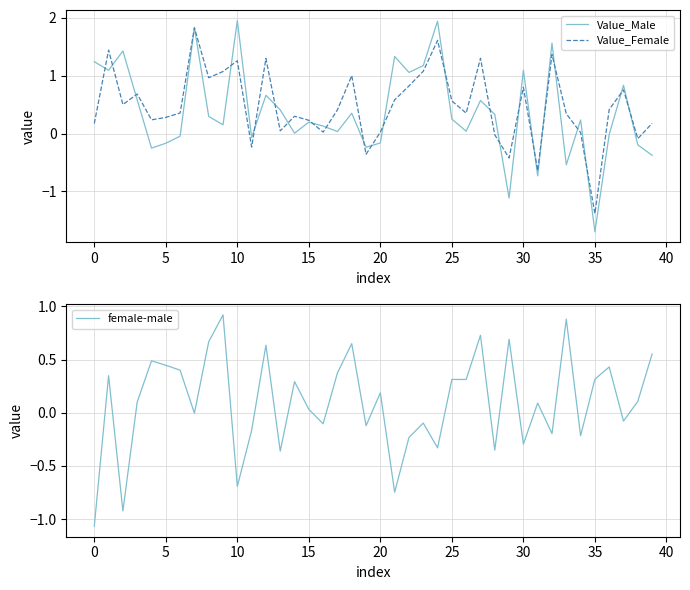

True or false: female-male and Value_Female intersect in this chart.

True